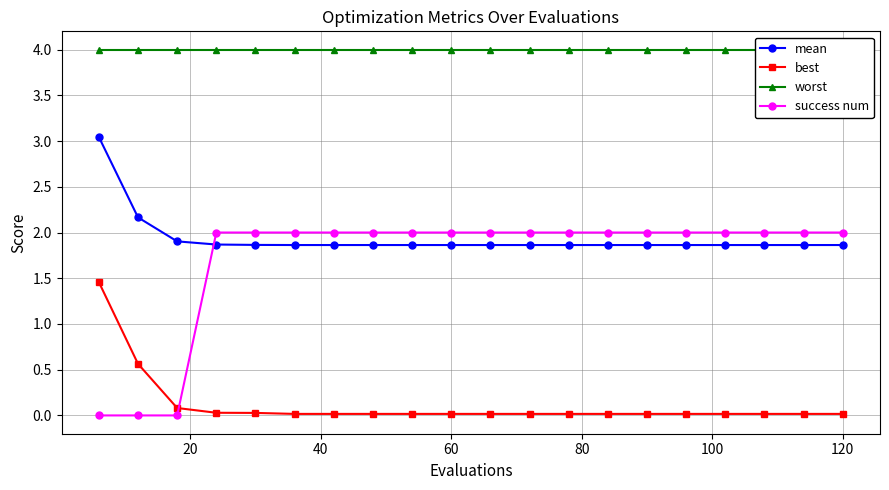

After their last crossing, which series has the higher values: mean or success num?

success num